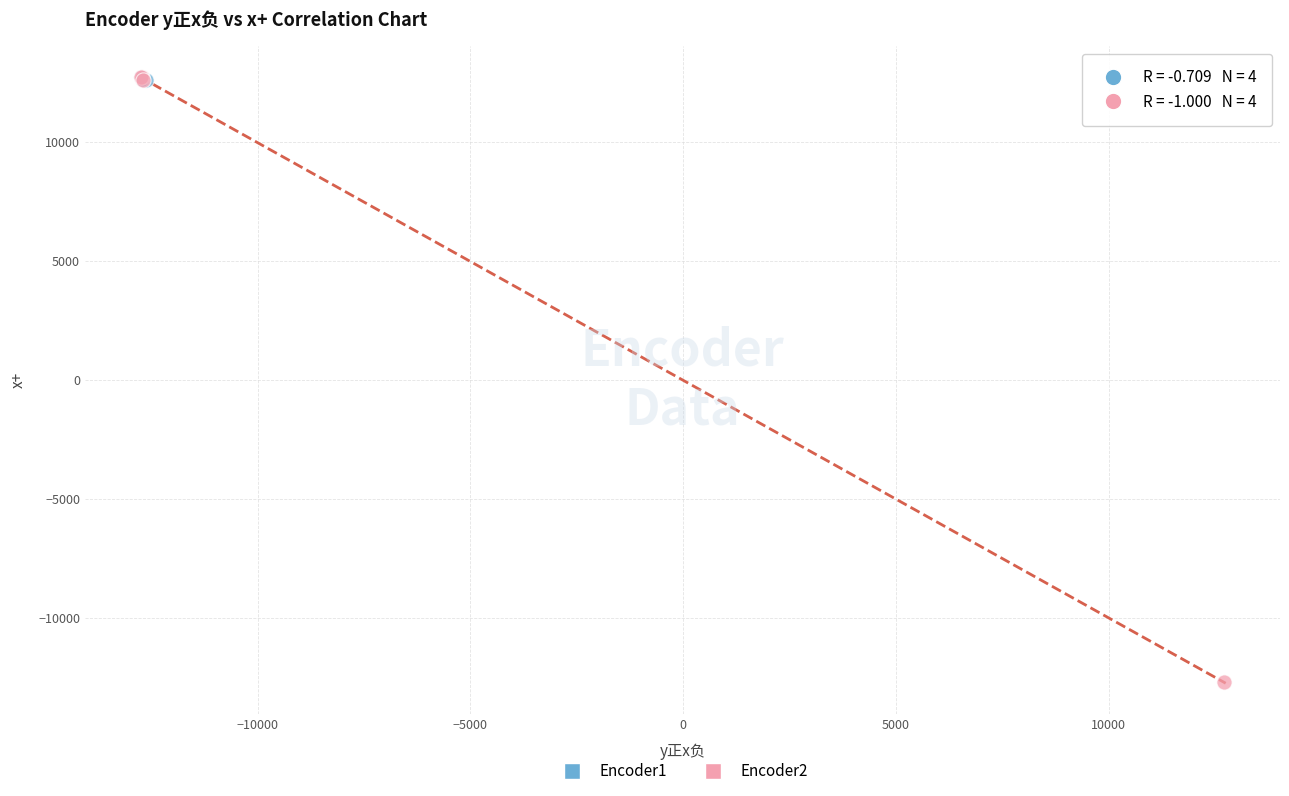

Which series has the largest Y range (max minus min)?

Encoder2